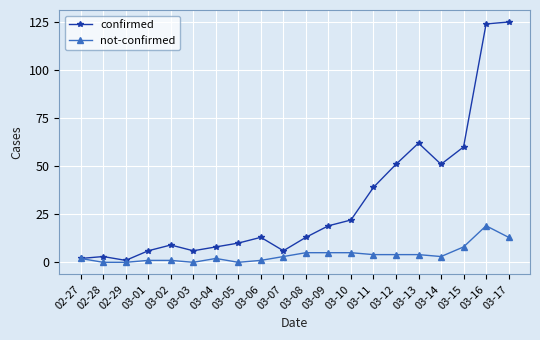

What is the label of the 10th point from the right?

03-08